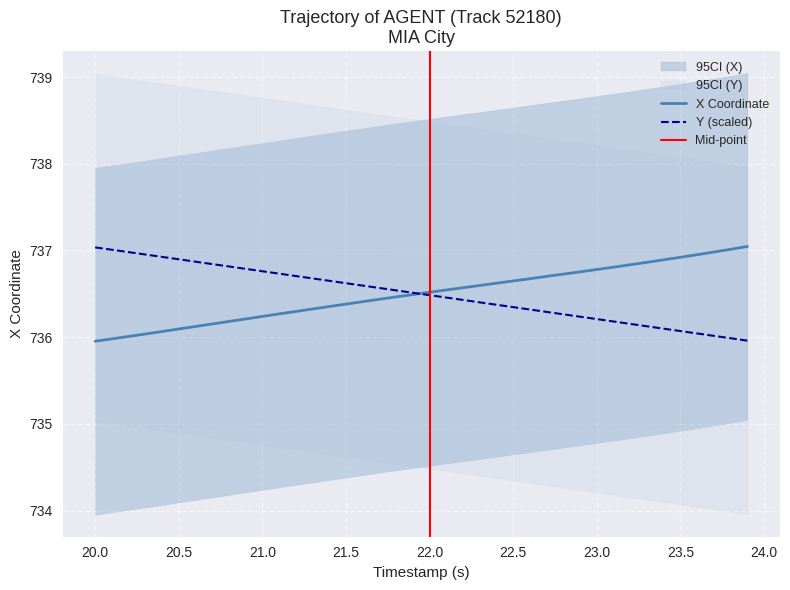

What is the highest value of the X Coordinate series?

737.0